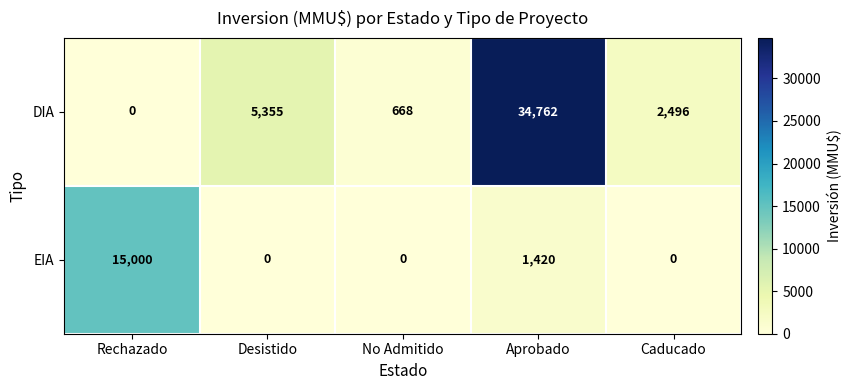

Between No Admitido and Caducado, which series saw the biggest shift?

DIA